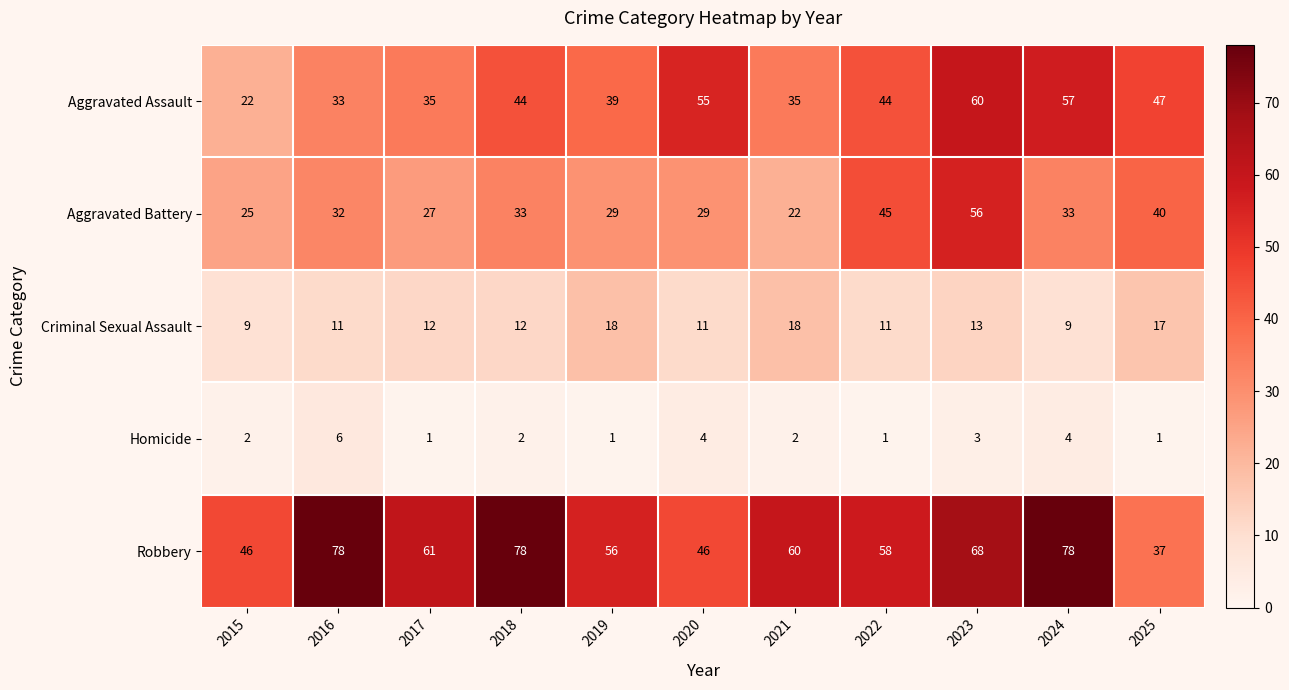

What is the highest value of the Criminal Sexual Assault series?

18